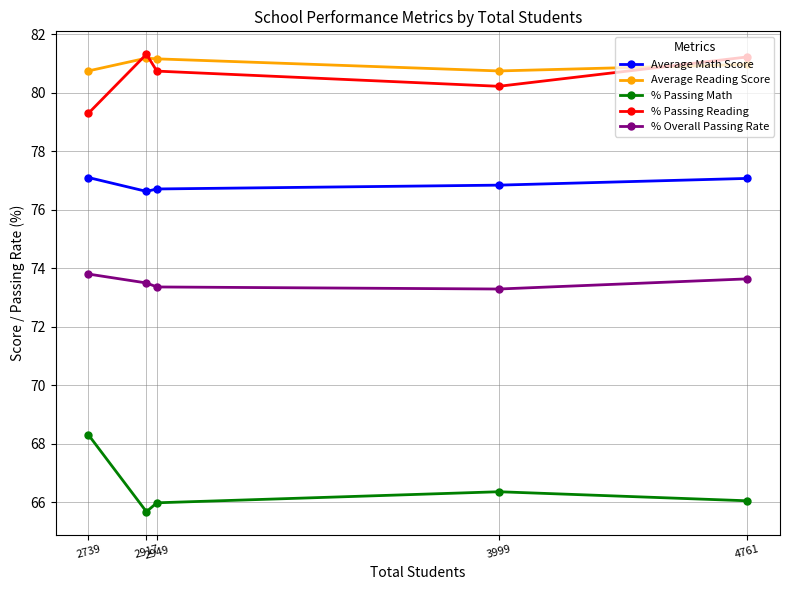

How many interior local valleys does the % Passing Math series have?

1